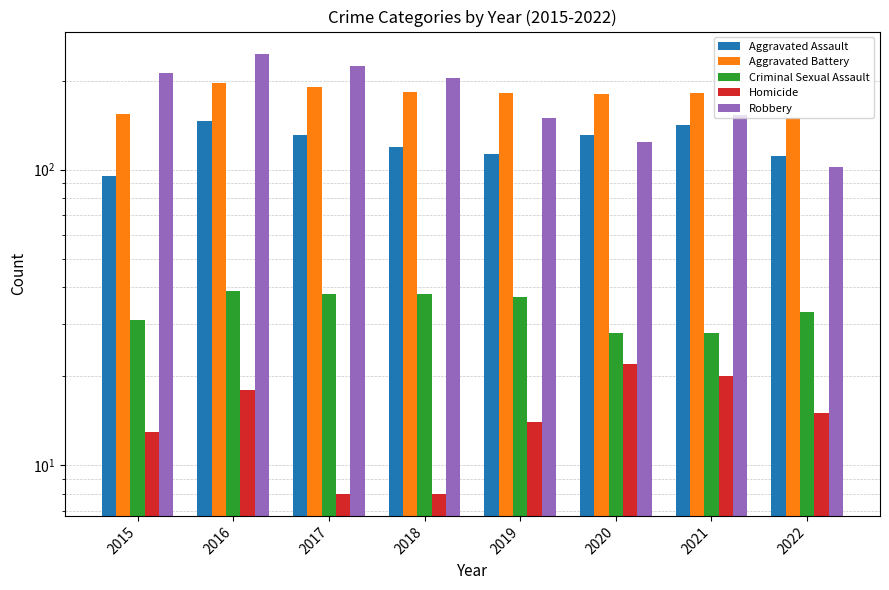

What is the total value across all series at 2018?

552